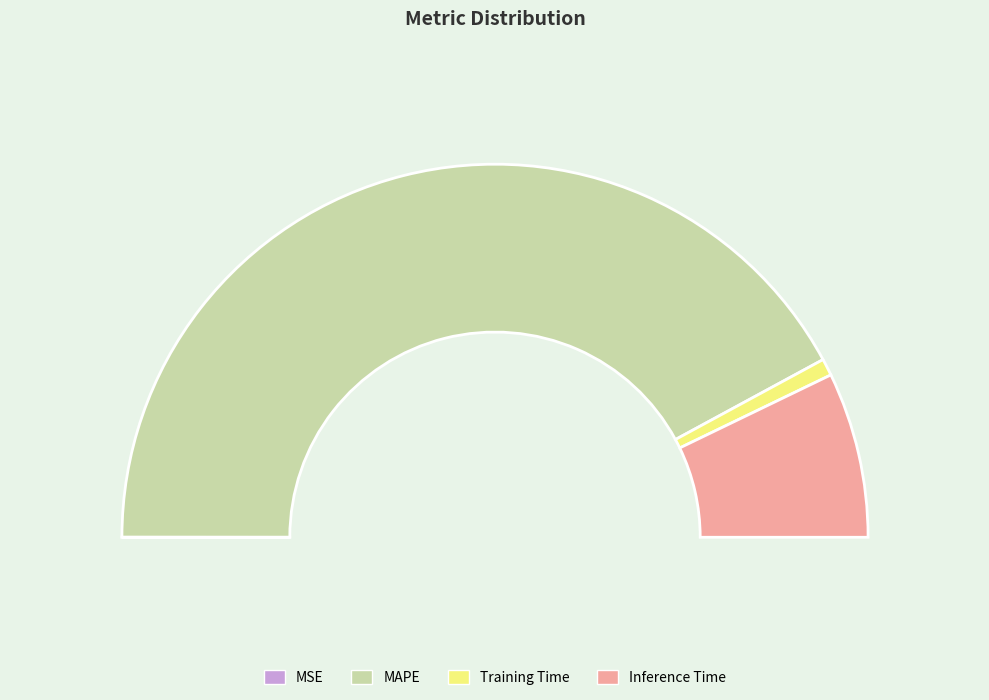

Which category accounts for the majority?

MAPE